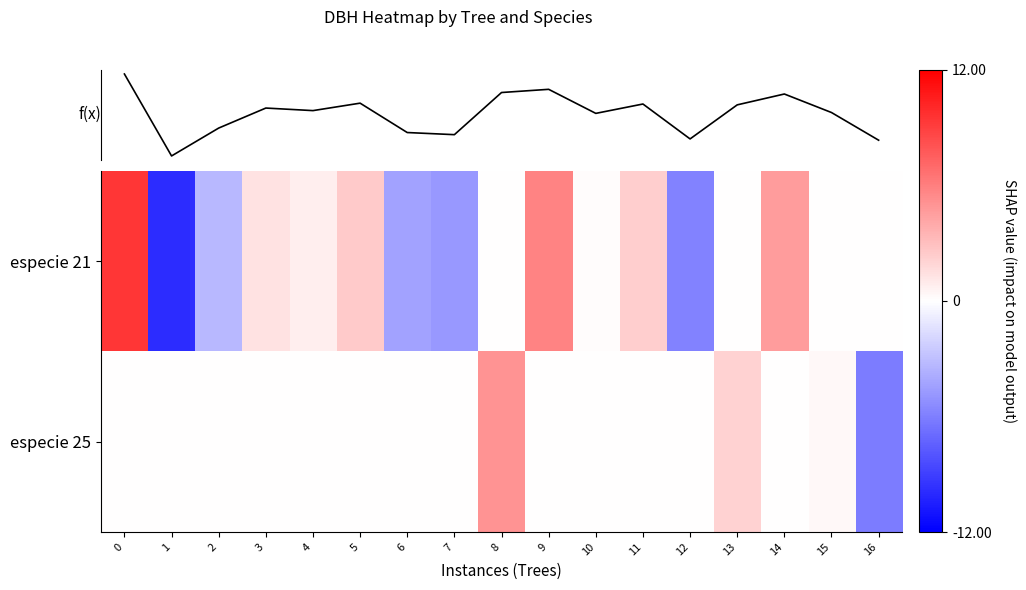

Rank the series by their maximum value, from highest to lowest.

f(x), especie 21, especie 25